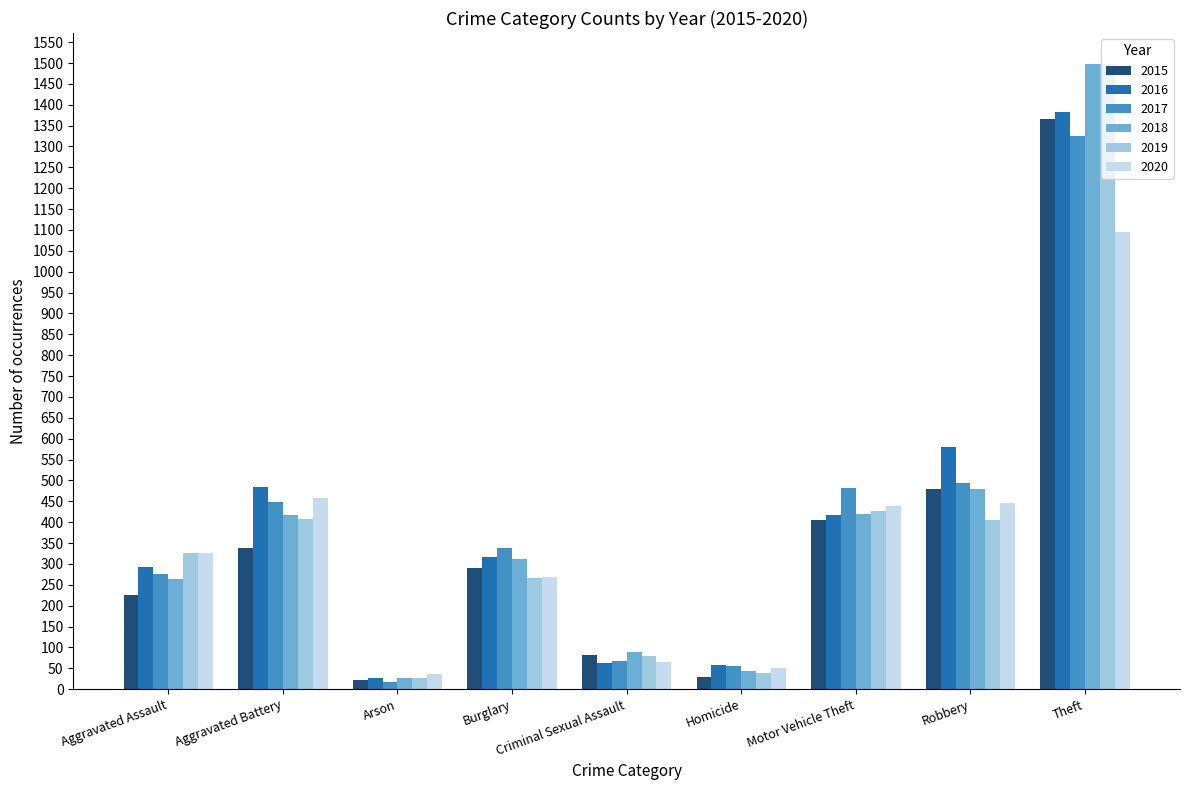

The value of 2017 at Robbery is 493. True or false?

True